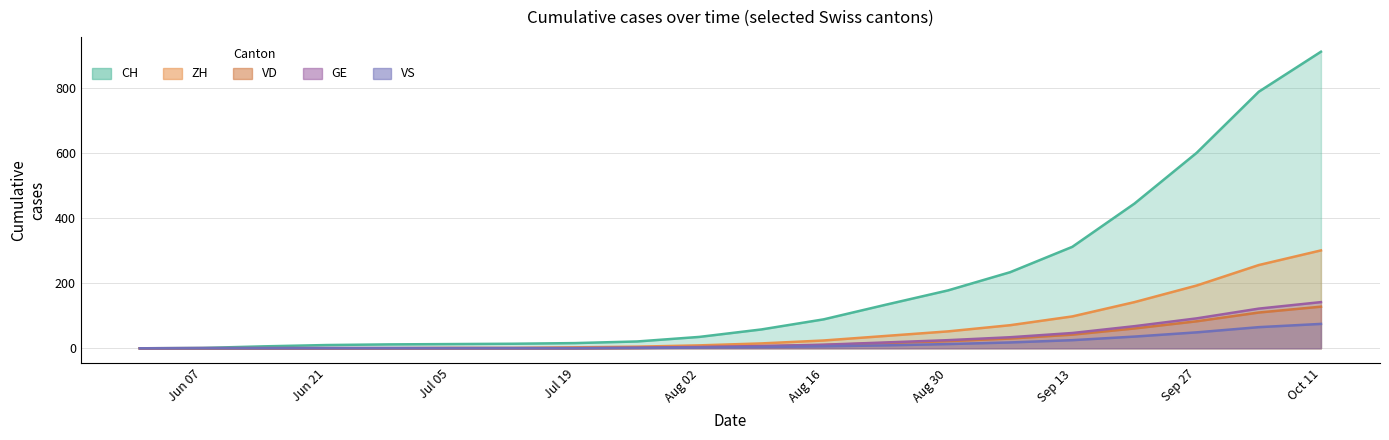

Which category has the lowest value in the ZH series?

2020-05-31